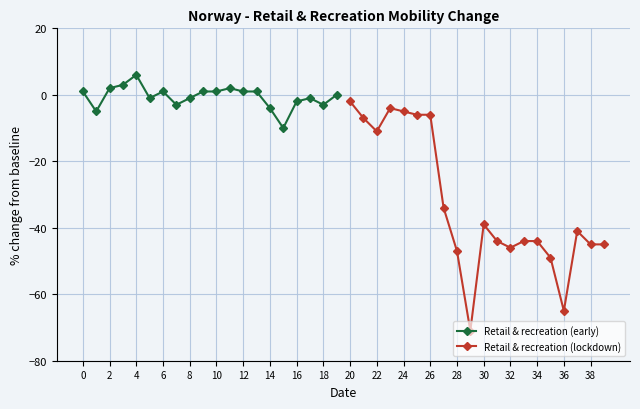

What is the value of the Retail & recreation (early) point at the 17th from the left?

-2